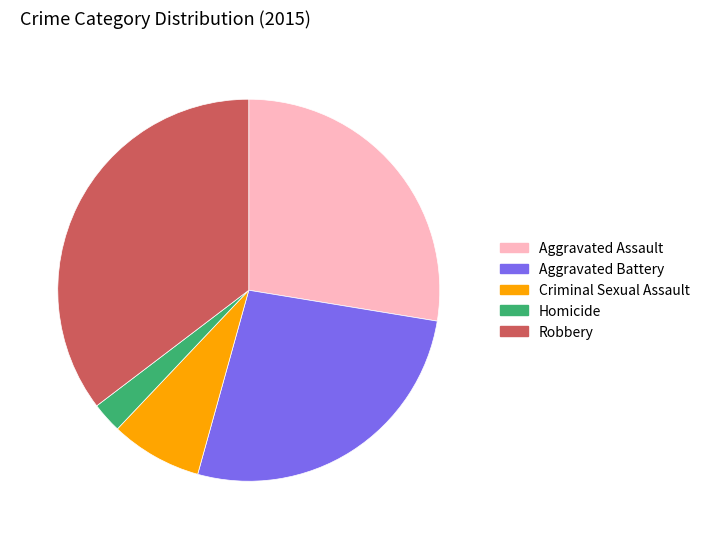

Approximately how many times larger is the value at Robbery compared to Homicide?

13.7